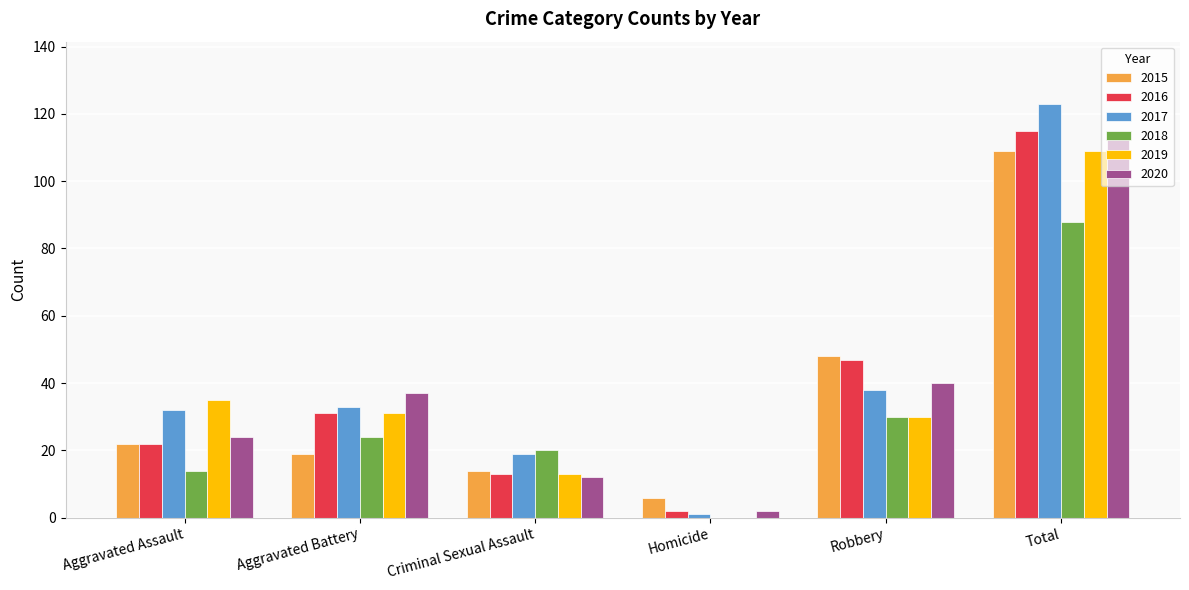

Reading left to right, what are all the values shown in this chart?

2015: 22	19	14	6	48	109
2016: 22	31	13	2	47	115
2017: 32	33	19	1	38	123
2018: 14	24	20	0	30	88
2019: 35	31	13	0	30	109
2020: 24	37	12	2	40	115